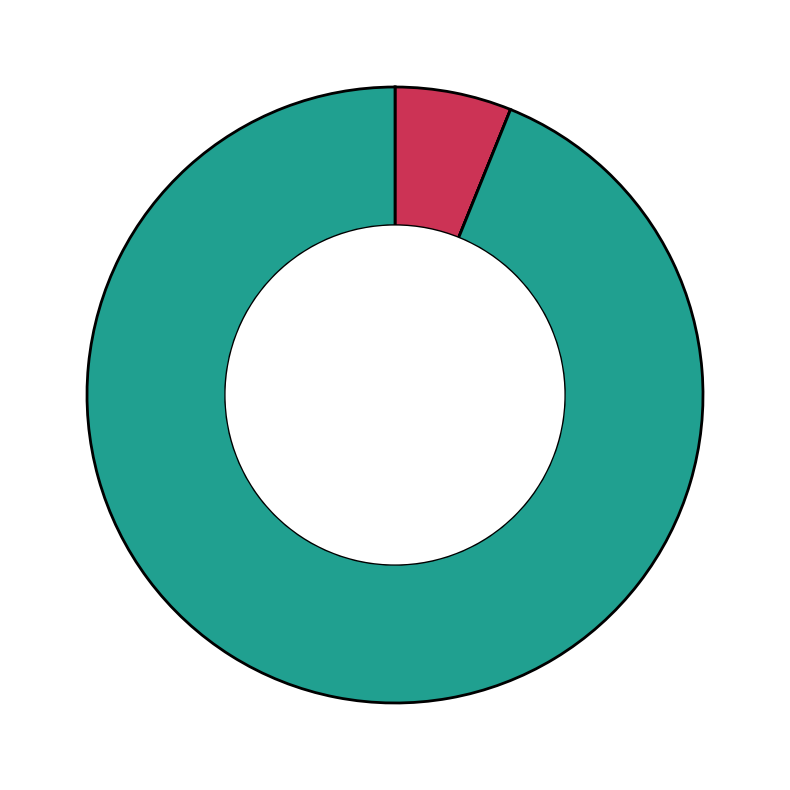

What is the smallest slice in the pie chart?

High (30+ min)